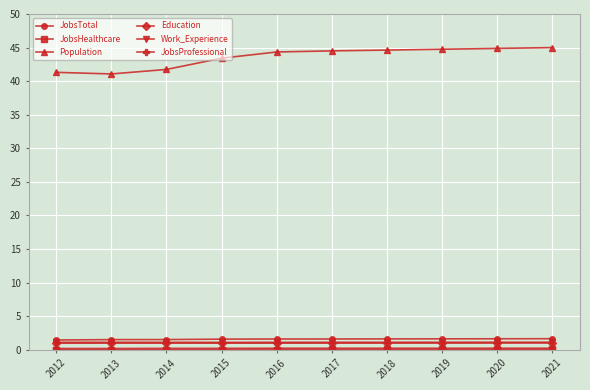

What is the maximum value shown in the chart?

45.0